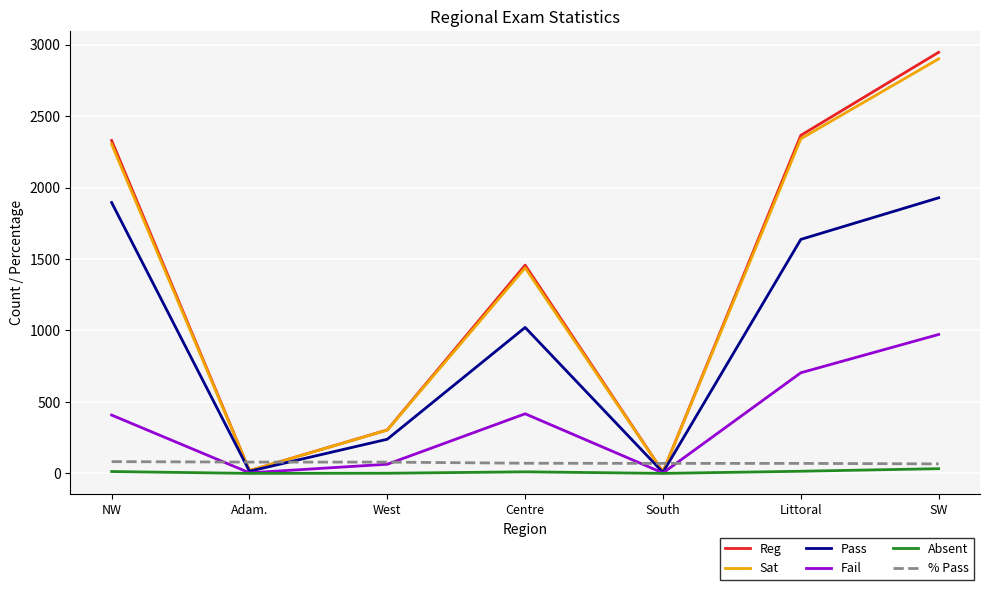

Is the value of Fail at Adam. greater than the value of Pass at Littoral?

No